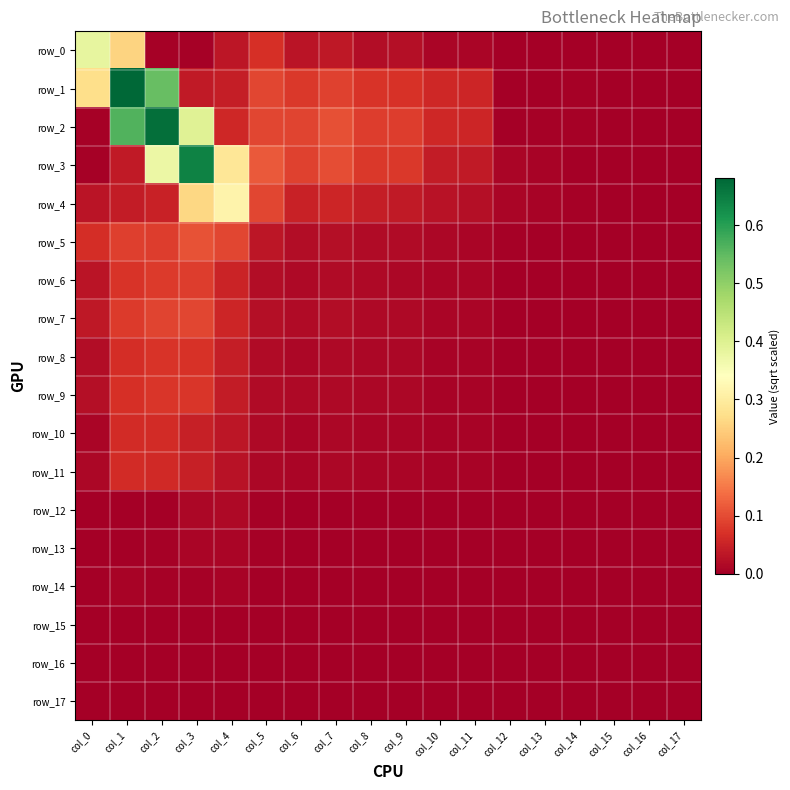

Which series has the widest spread of values?

row_1